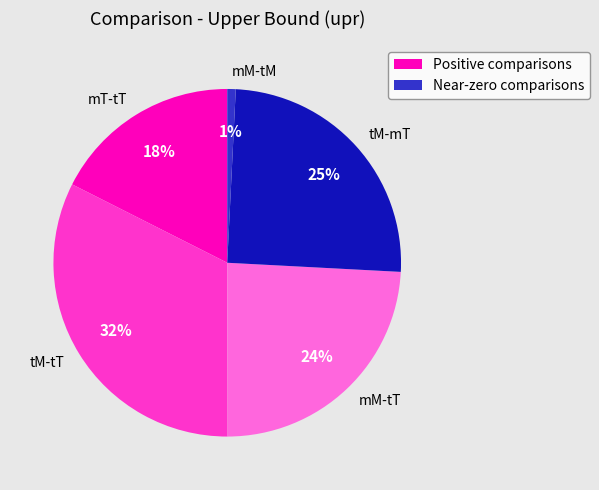

To the nearest percent, what is the average slice percentage?

20%